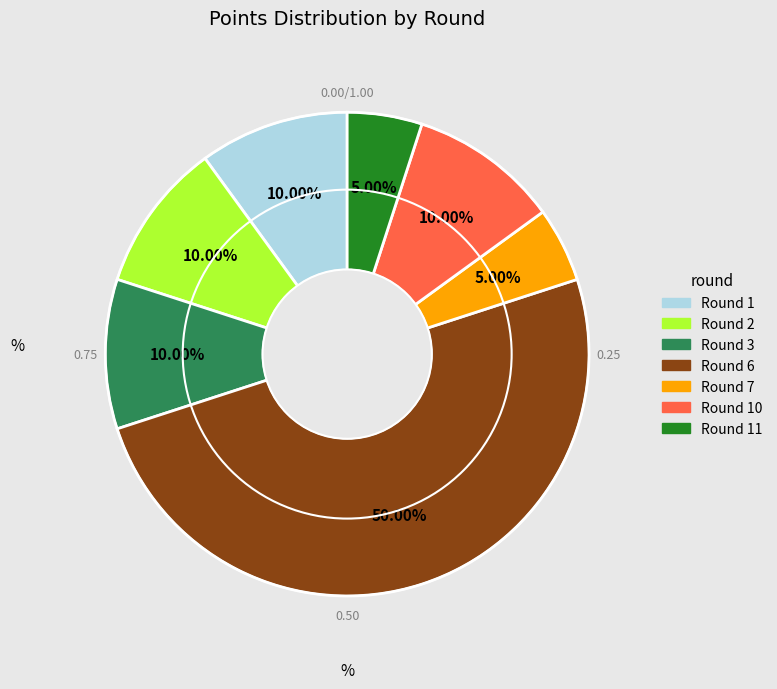

How many segments does this pie chart have?

7